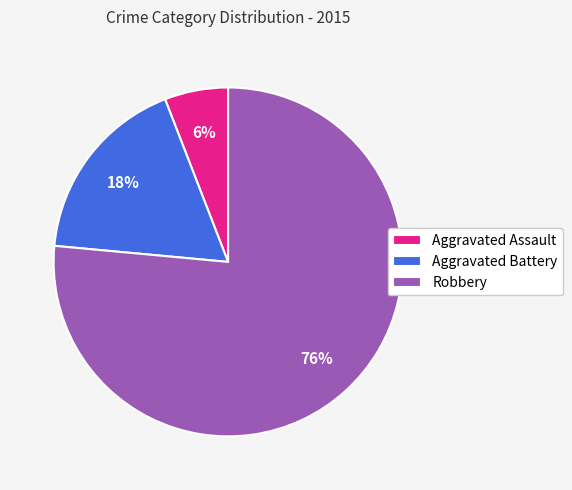

Rank the categories by value from lowest to highest.

Aggravated Assault, Aggravated Battery, Robbery